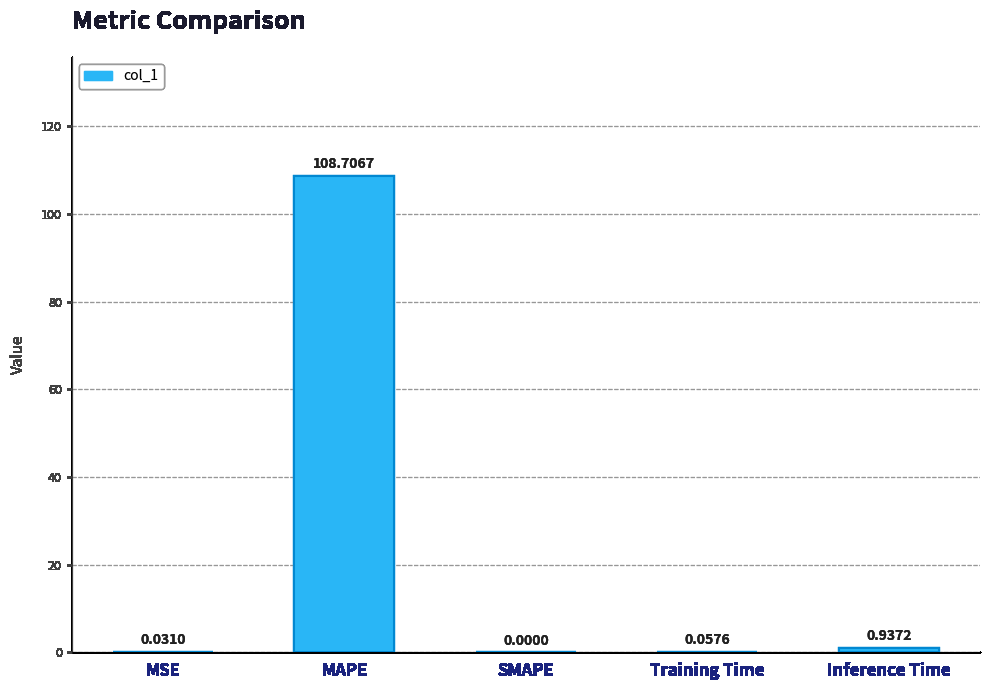

Where is the data nearest to the value 54?

Inference Time